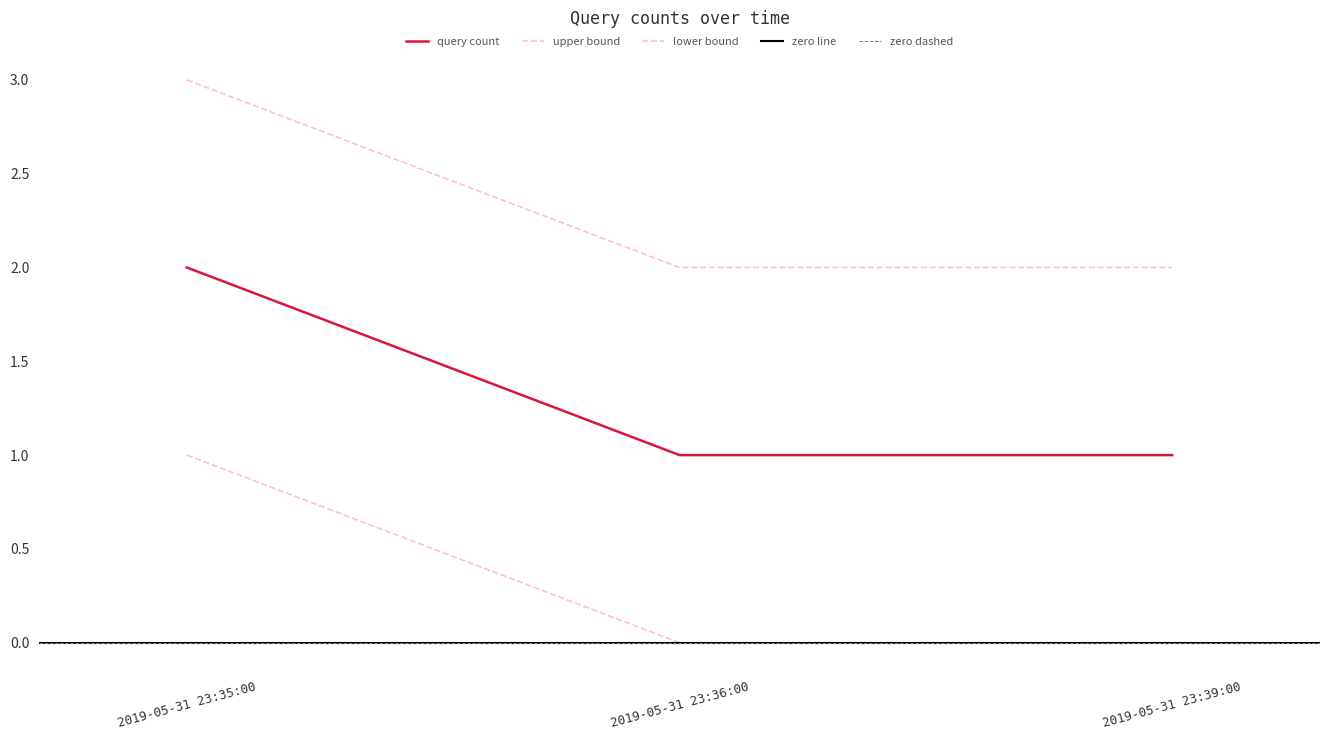

Rank the categories by value from highest to lowest.

2019-05-31 23:35:00, 2019-05-31 23:36:00, 2019-05-31 23:39:00